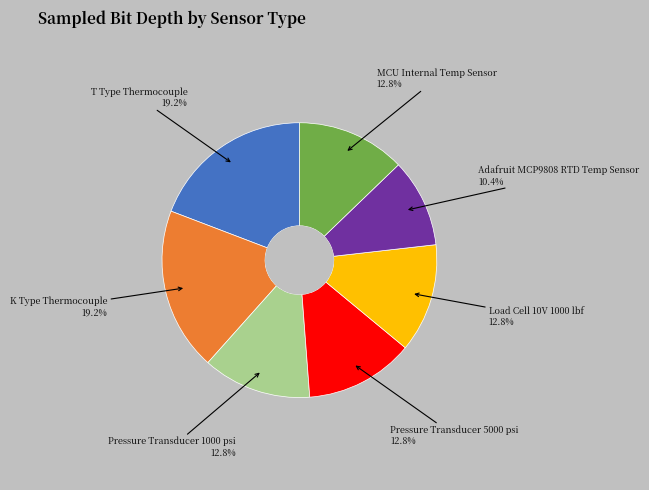

Is there any slice that represents more than half of the pie?

No